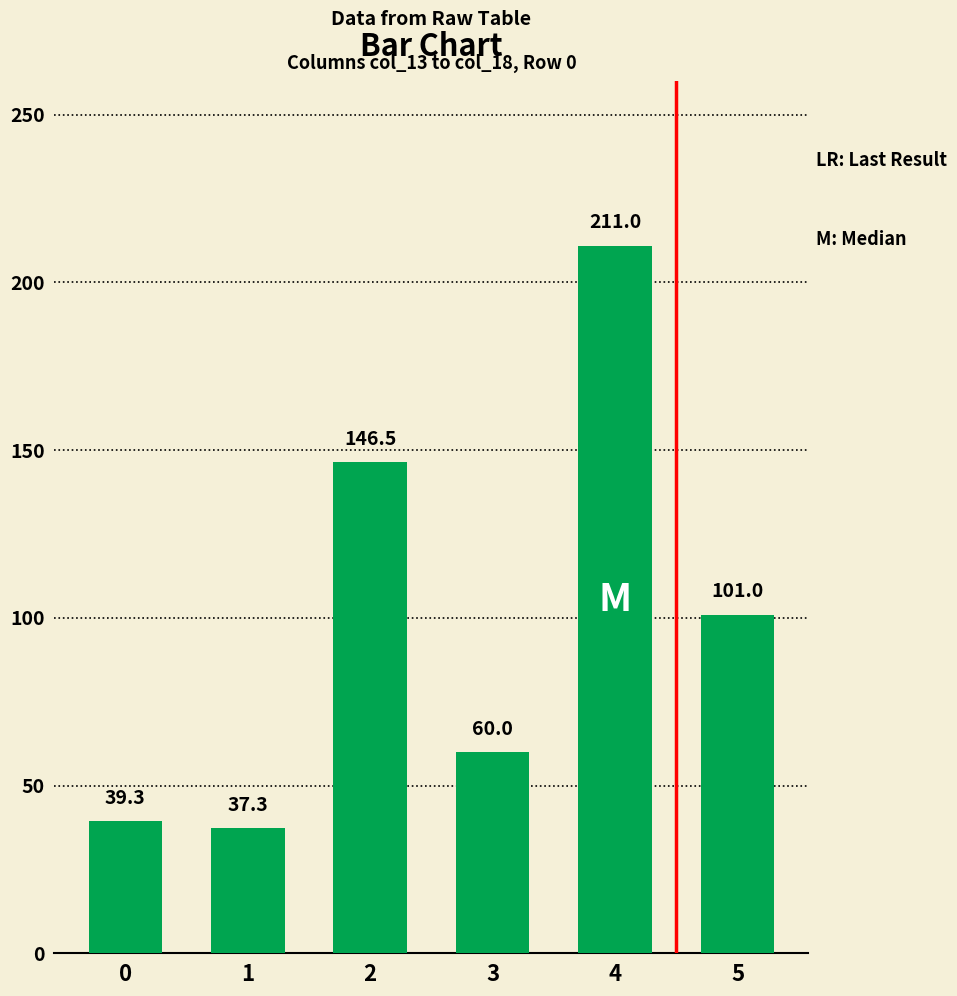

At which category does the chart reach its peak across all series?

4